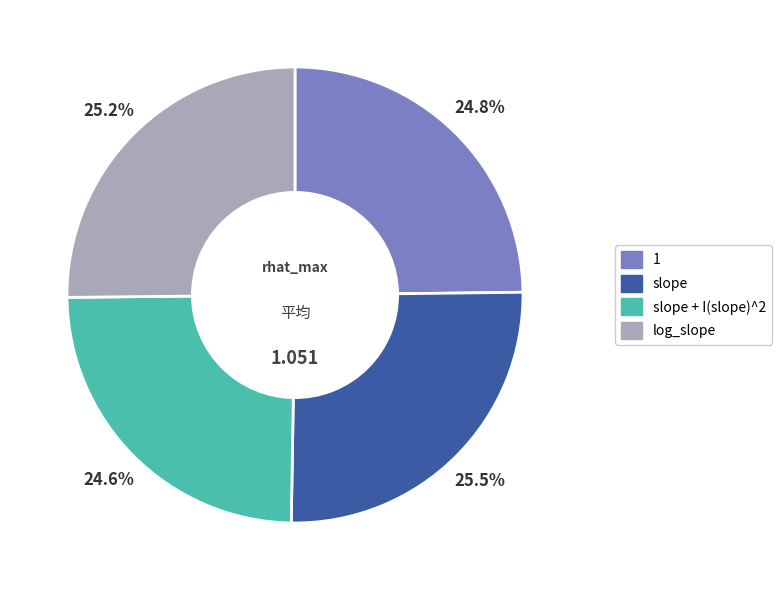

Is there a majority slice in this chart?

No